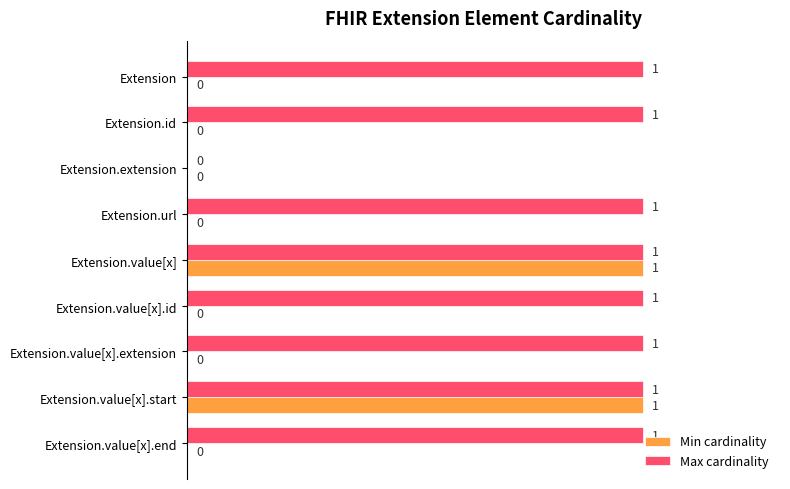

Between Extension and Extension.value[x], which series saw the biggest shift?

Min cardinality